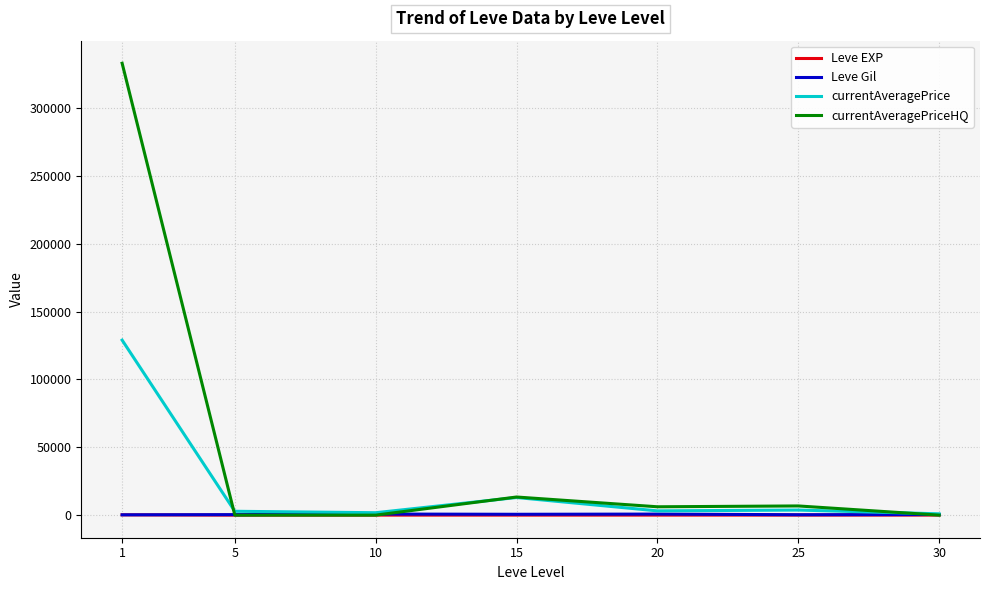

Between 1 and 25, which series saw the biggest shift?

currentAveragePriceHQ